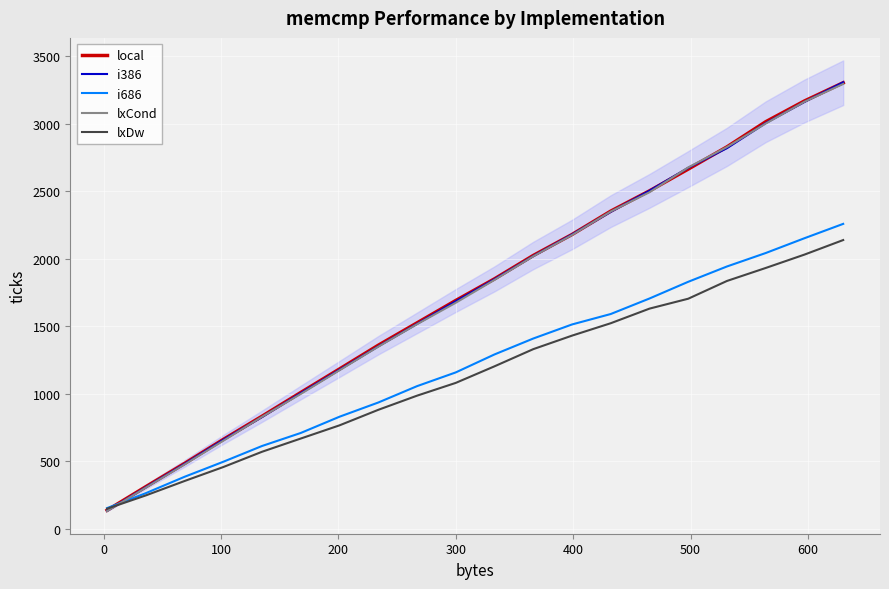

True or false: i386 and lxCond cross at least once.

True